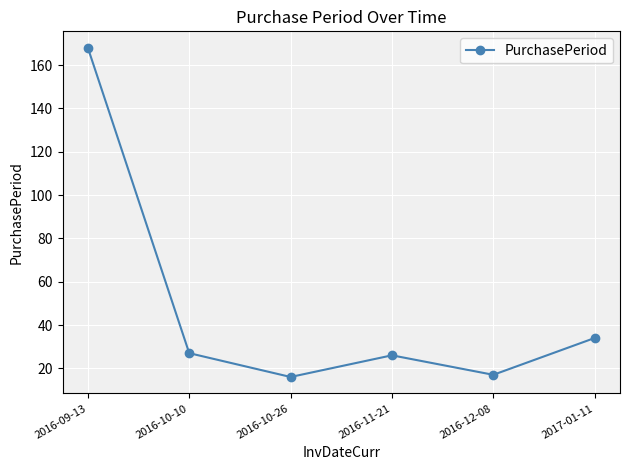

How many lines are shown in the chart?

1